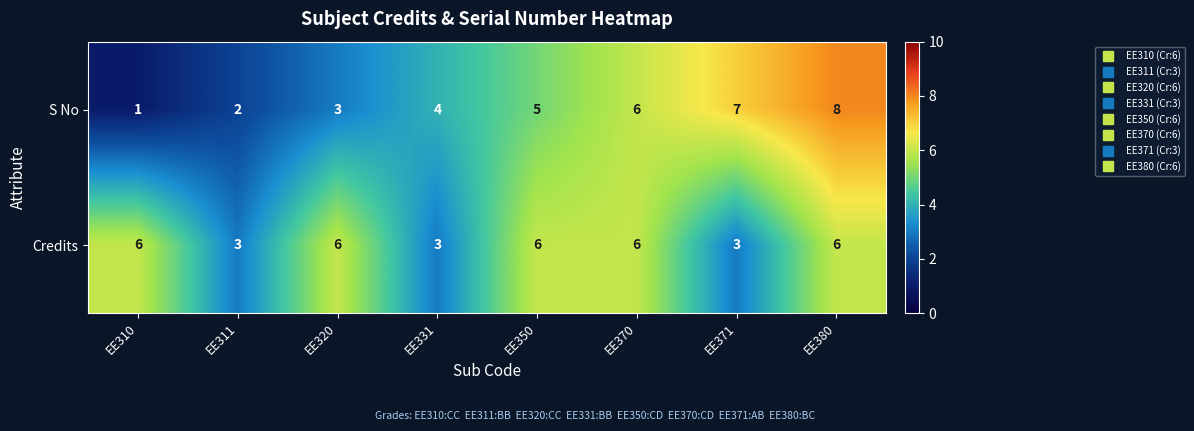

Count the S No values in the range 3 to 7.

5